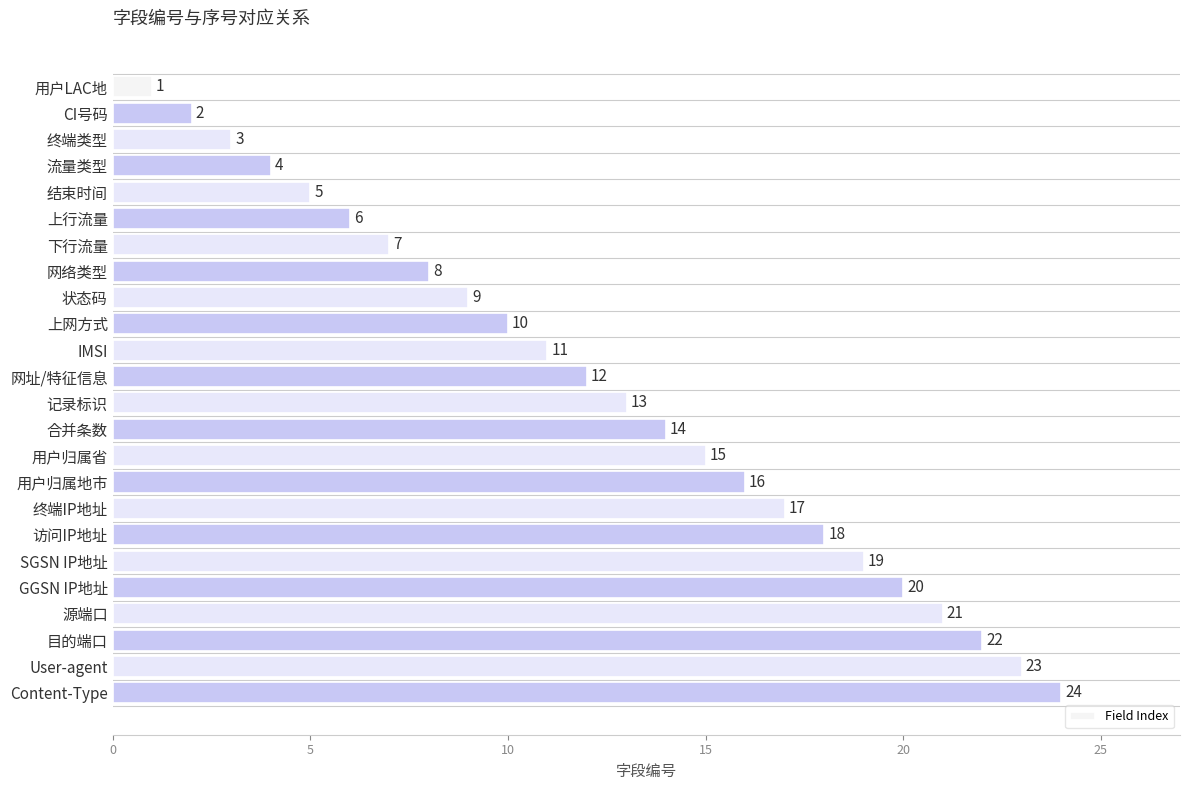

Rank the categories by value from highest to lowest.

Content-Type, User-agent, 目的端口, 源端口, GGSN IP地址, SGSN IP地址, 访问IP地址, 终端IP地址, 用户归属地市, 用户归属省, 合并条数, 记录标识, 网址/特征信息, IMSI, 上网方式, 状态码, 网络类型, 下行流量, 上行流量, 结束时间, 流量类型, 终端类型, CI号码, 用户LAC地